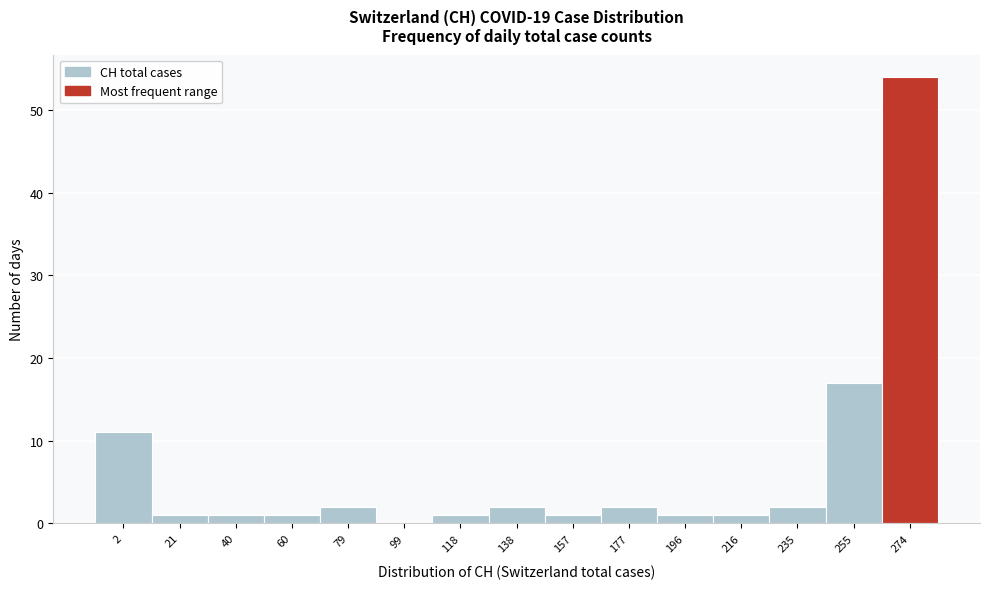

Reading right to left, transcribe all the data shown in this chart.

274=54	255=17	235=2	216=1	196=1	177=2	157=1	138=2	118=1	99=0	79=2	60=1	40=1	21=1	2=11